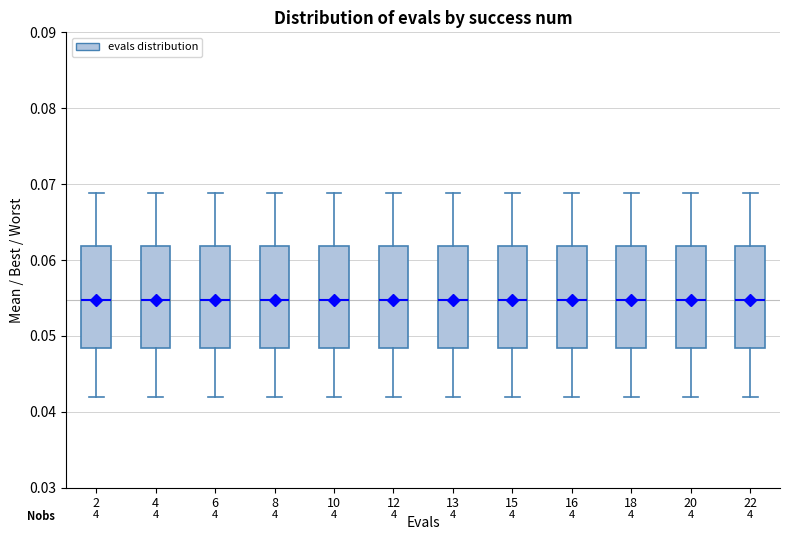

Where is the lower edge of the box at x = 16 on the y-axis? The values are not printed on the chart, so give them approximately, as read against the axis.

0.048